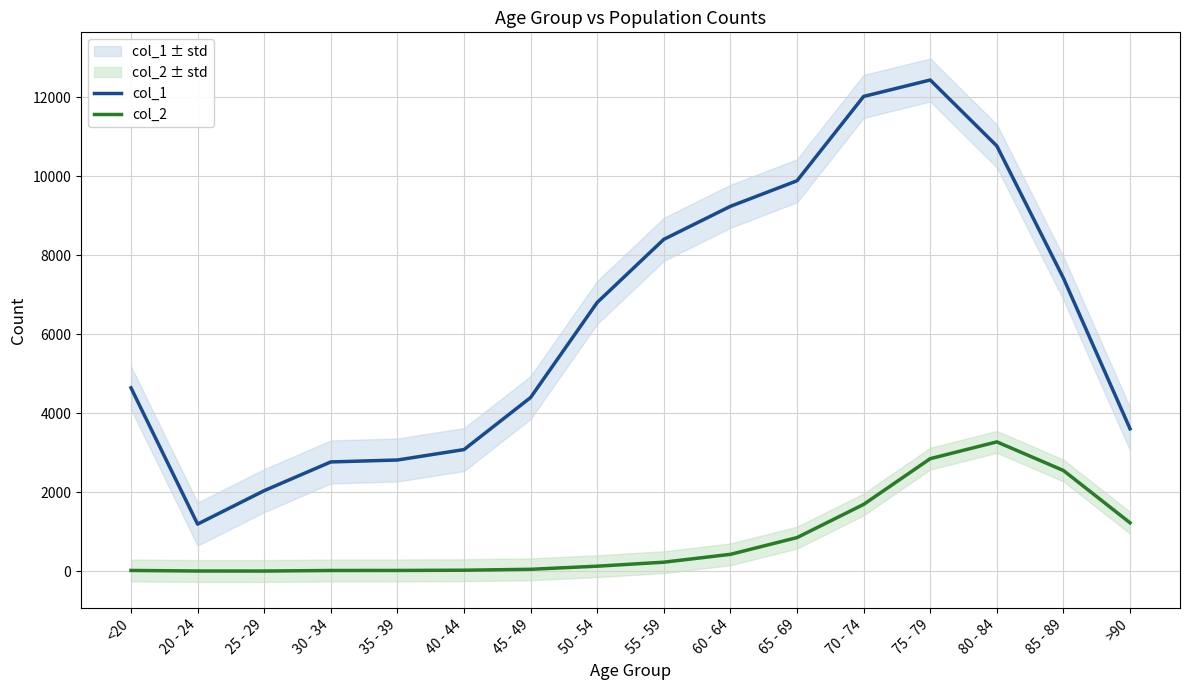

Is it true that col_2 equals 227 at 55 - 59?

True